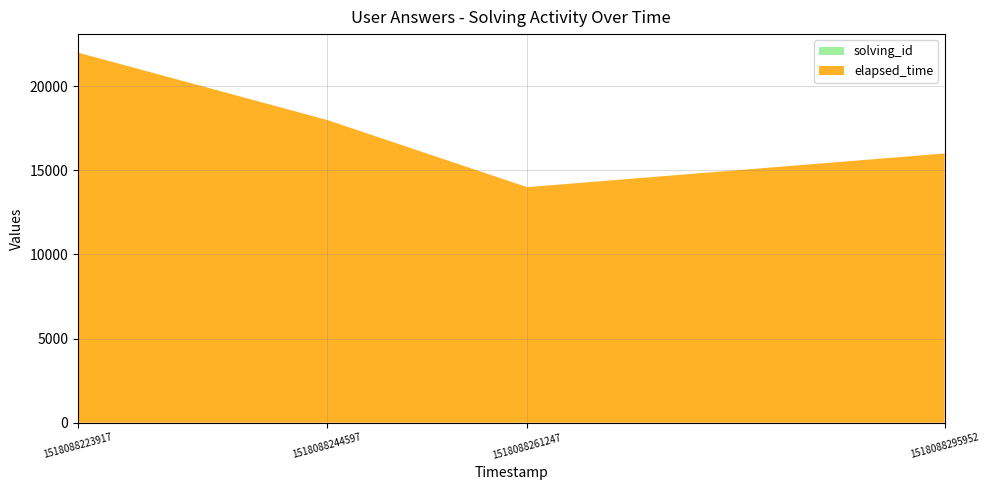

Reading right to left, list all the values displayed in this chart.

solving_id: 4	3	2	1
elapsed_time: 16000	14000	18000	22000